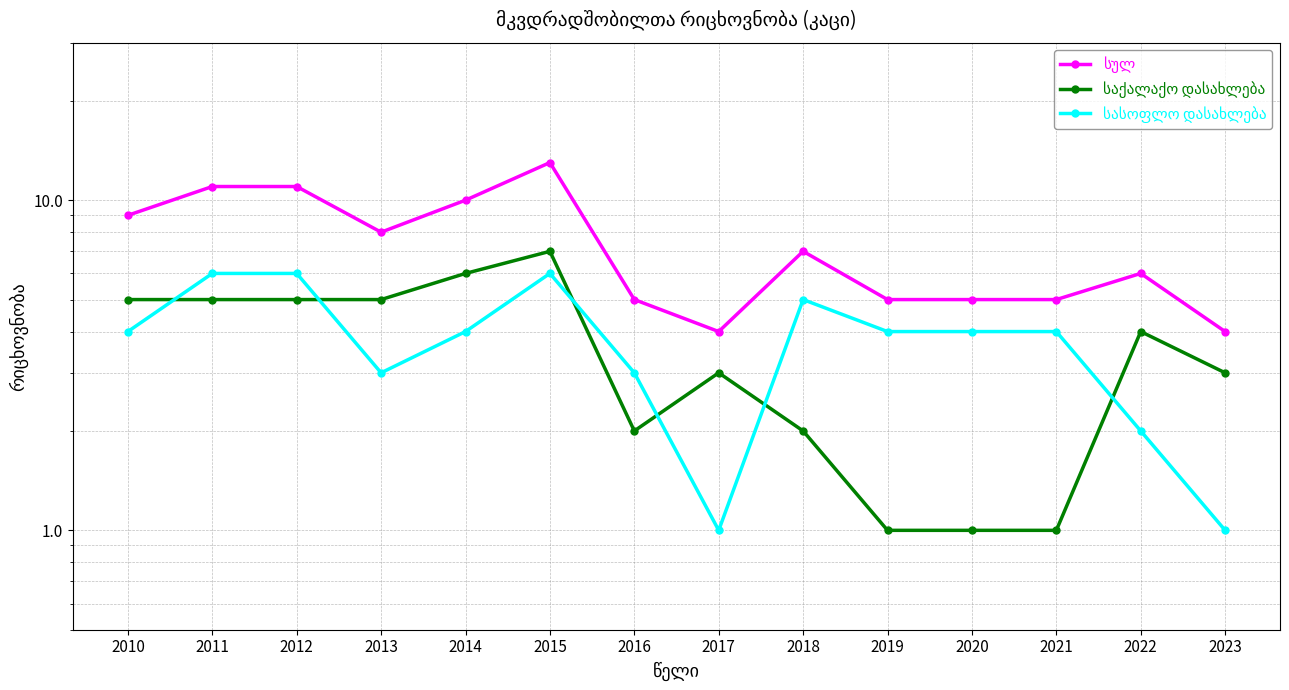

Between 2012 and 2020, which series saw the biggest shift?

სულ